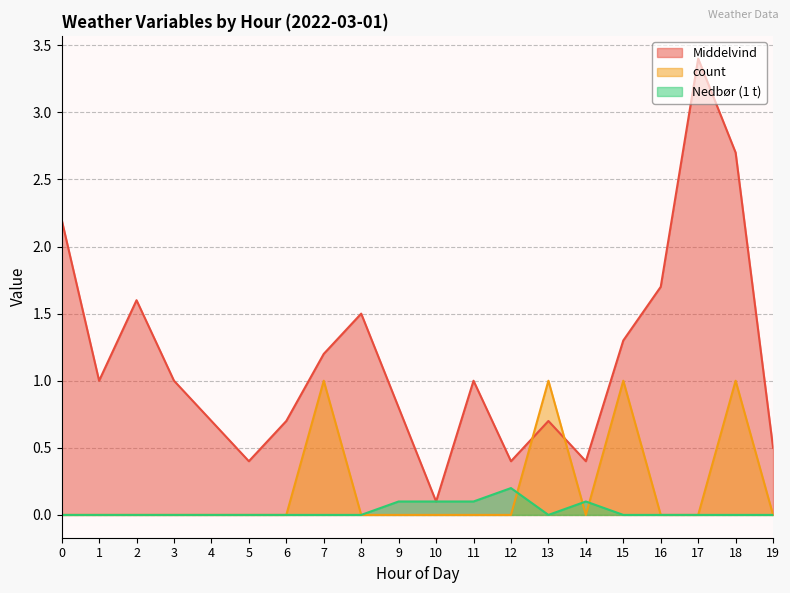

Rank the series by their maximum value, from lowest to highest.

Nedbør (1 t), count, Middelvind